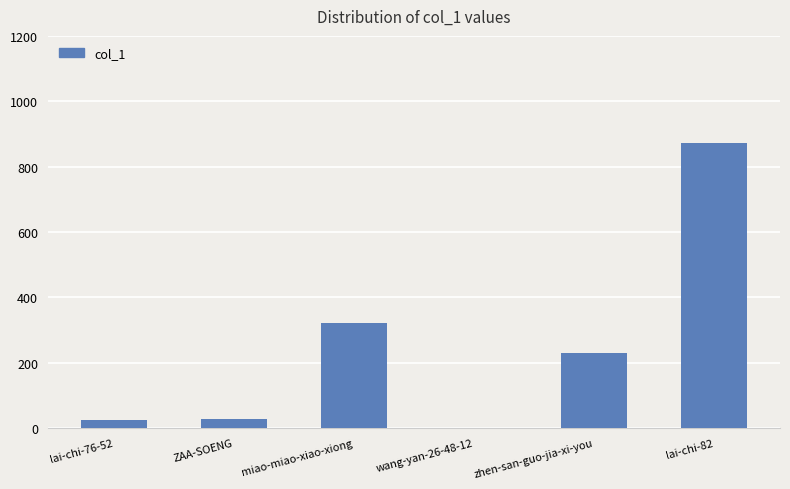

What is the ratio of the value at lai-chi-82 to the value at ZAA-SOENG?

33.5